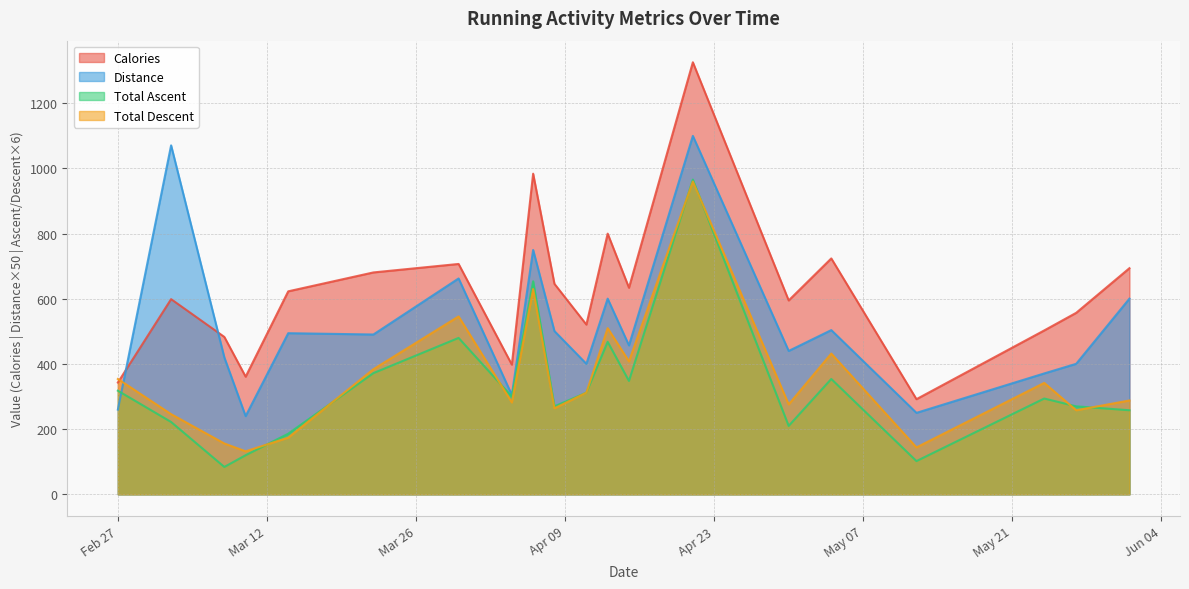

The value of Calories at 2024-04-11 is 521.0. True or false?

True